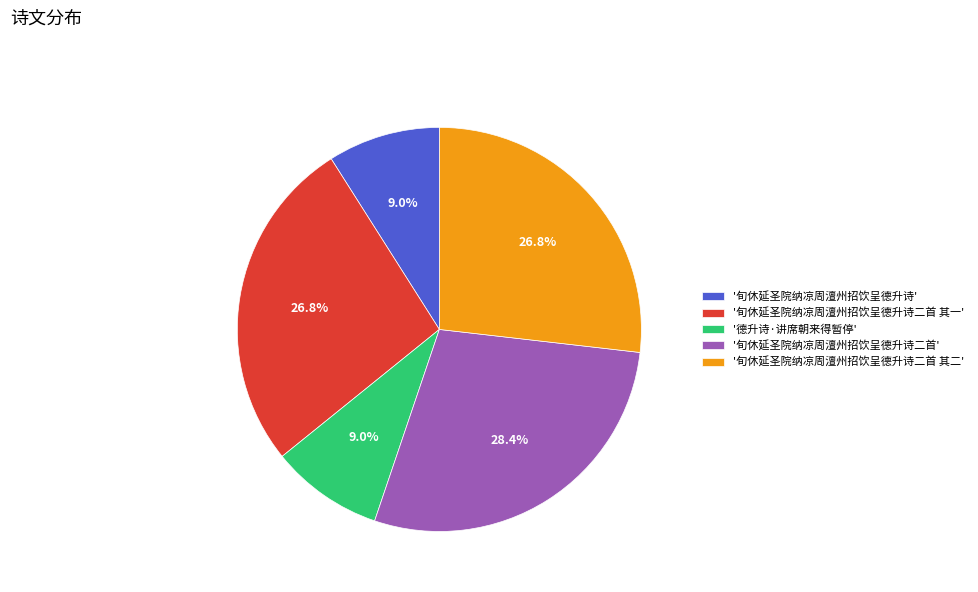

Which category has the biggest portion of the pie?

'旬休延圣院纳凉周澶州招饮呈德升诗二首'